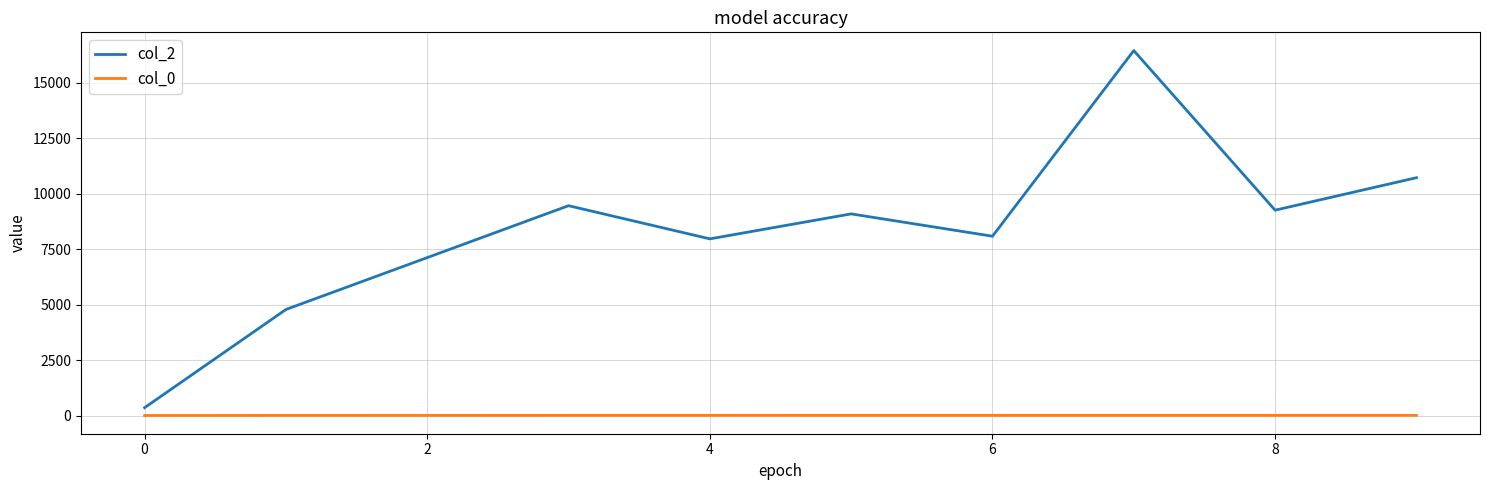

What is the highest value of the col_2 series?

16448.0